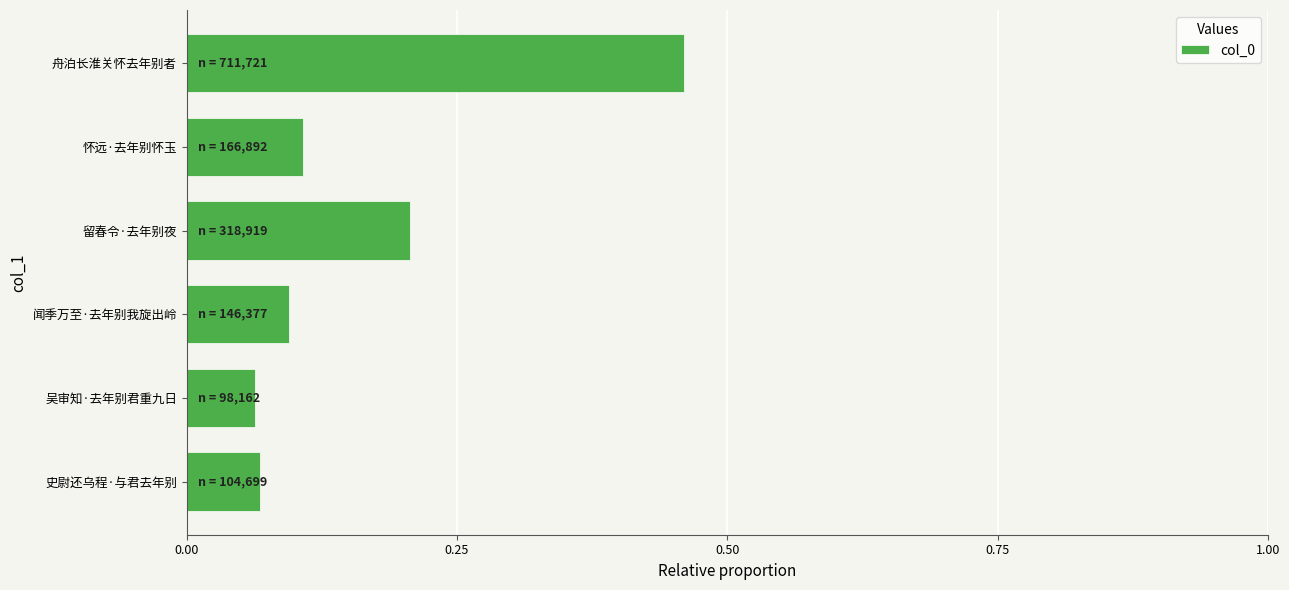

The value at 留春令·去年别夜 is 0.0. True or false?

False